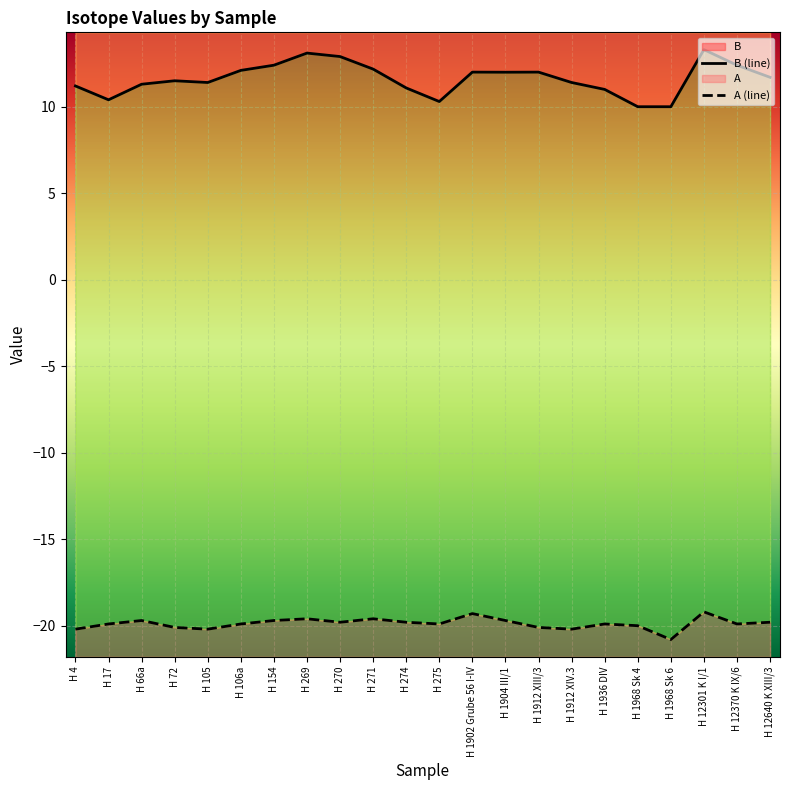

What is the value of the B (line) point at the 18th from the left?

10.0